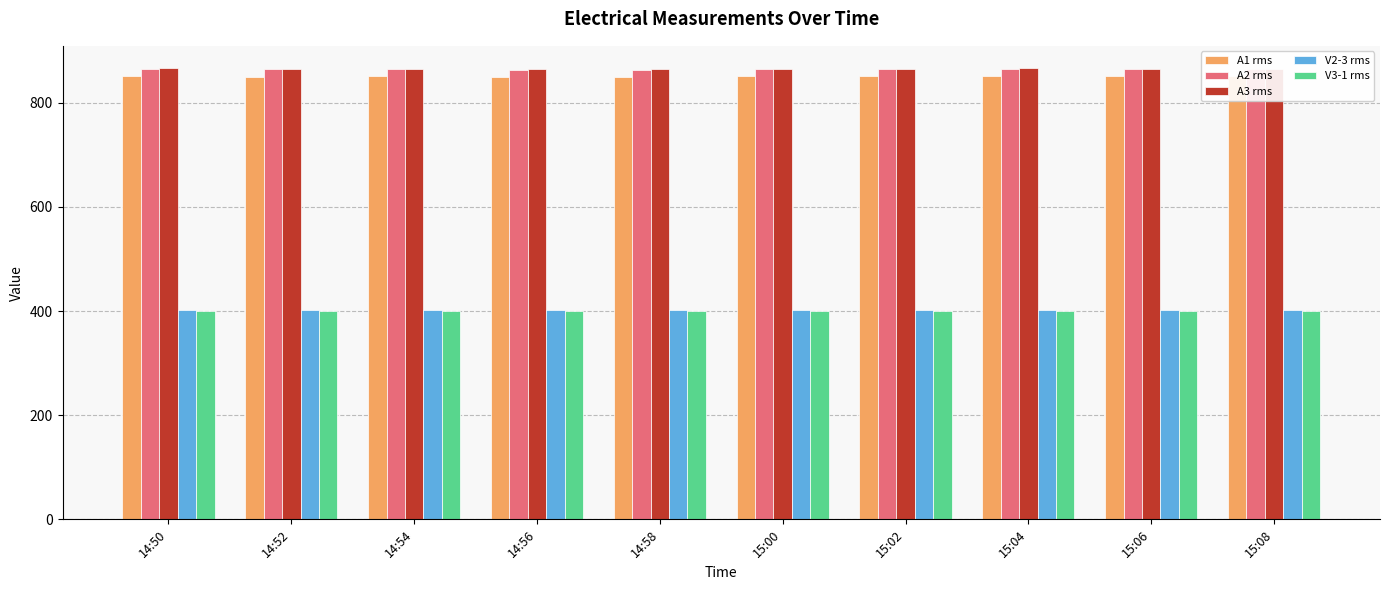

How many bars are there in each group?

5